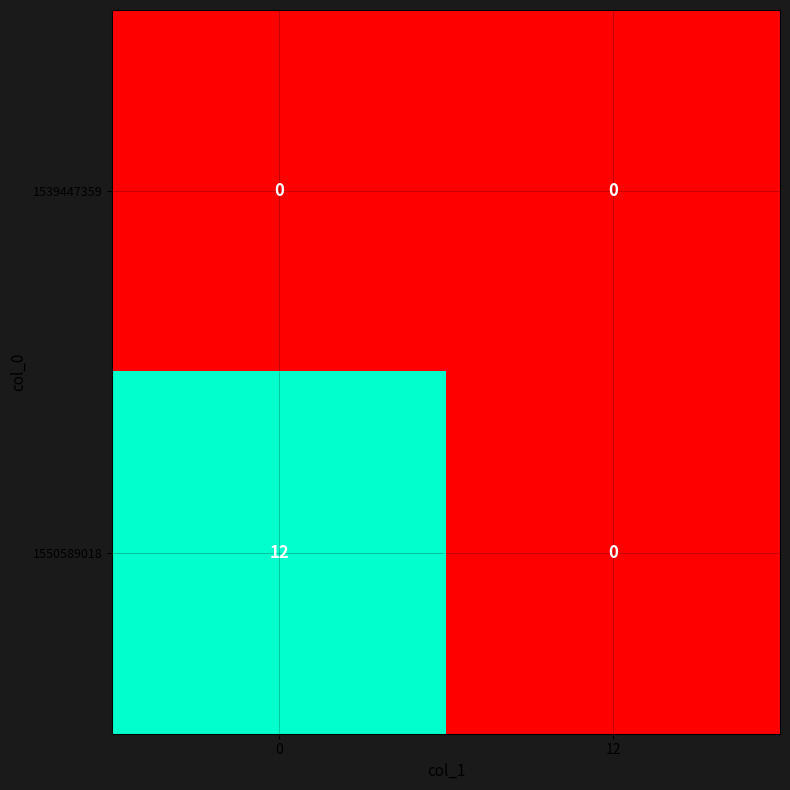

Reading right to left, extract all data points from this chart.

1539447359: 12=0	0=0
1550589018: 12=0	0=12